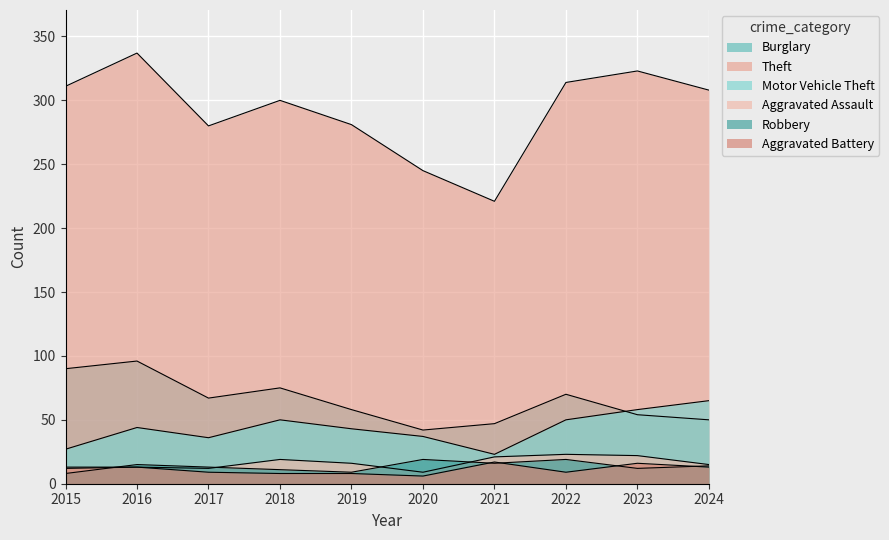

What is the value of the Robbery point at the 9th from the left?

12